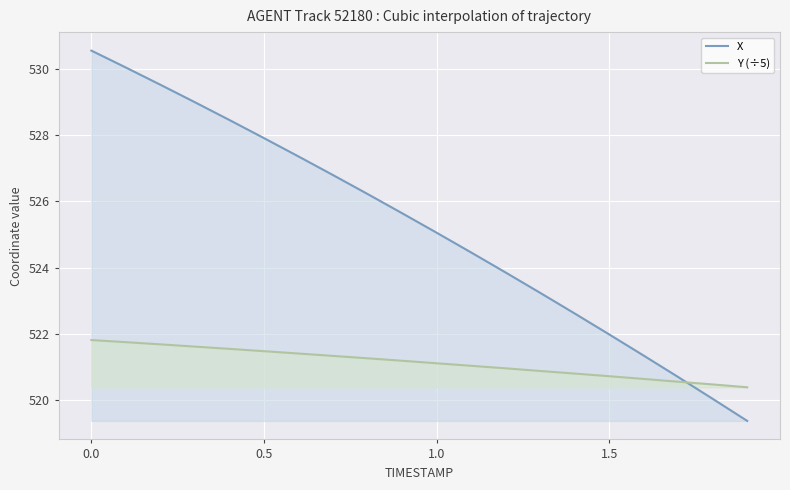

Which series ends up on top after the final intersection of Y (÷5) and X?

Y (÷5)